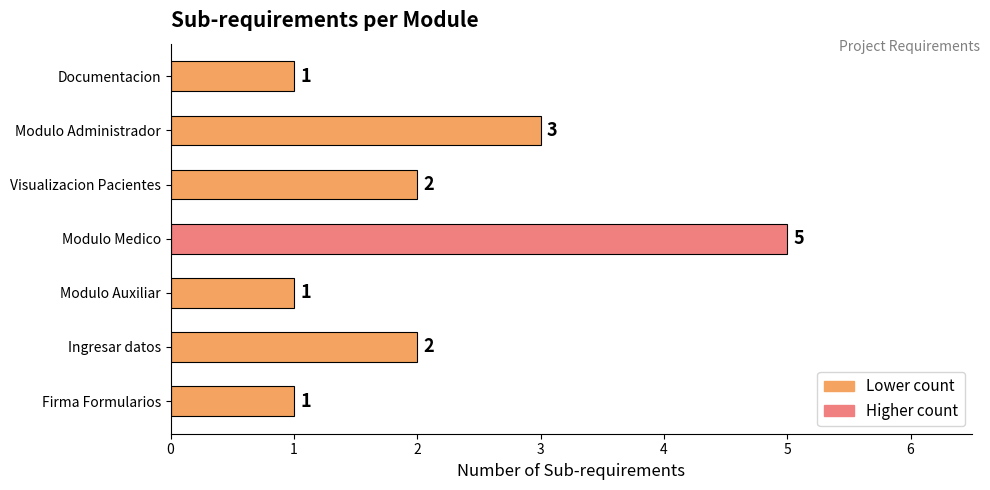

Which label corresponds to the largest value in the chart?

Modulo Medico